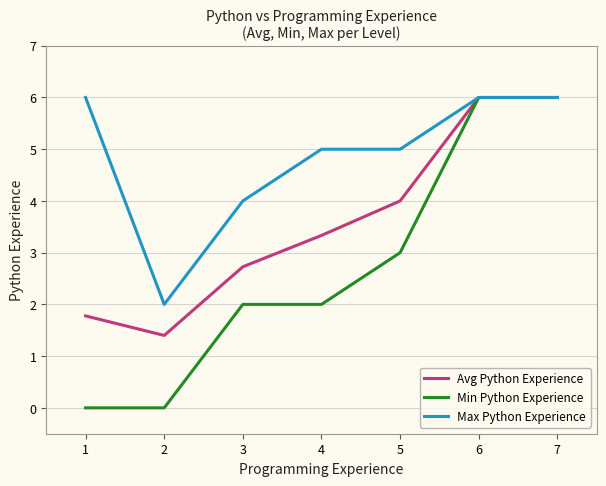

What is the sum of all Avg Python Experience values?

25.2